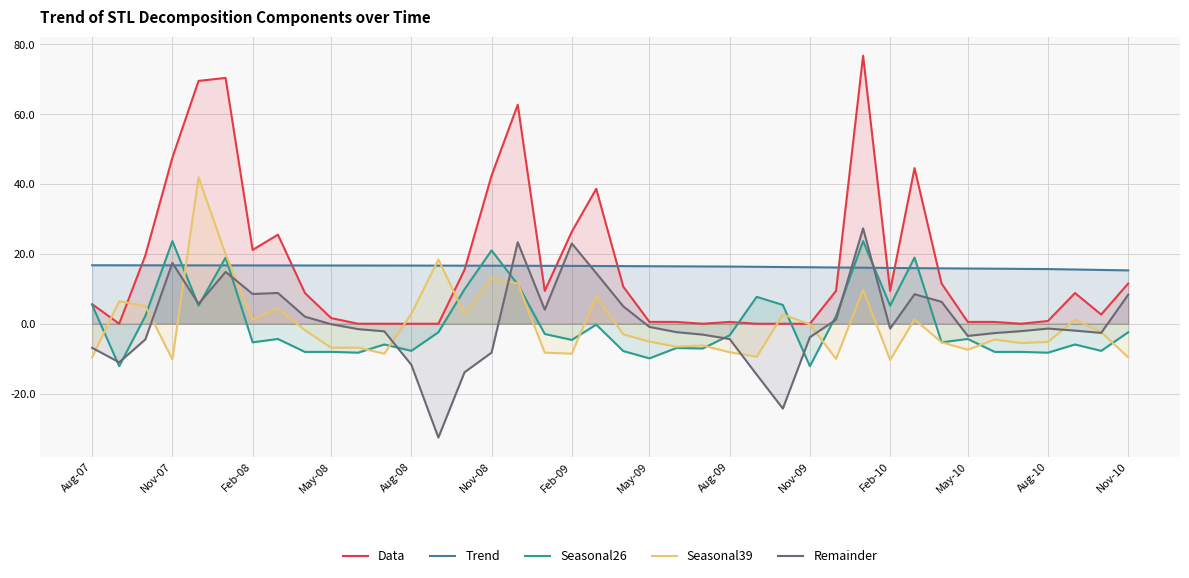

True or false: Trend and Seasonal26 cross at least once.

True